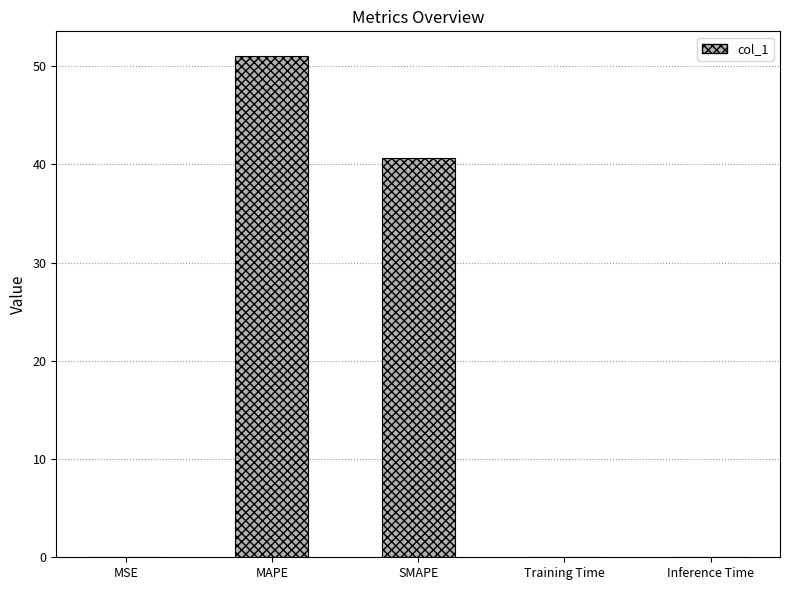

Between MAPE and SMAPE, which is larger?

MAPE